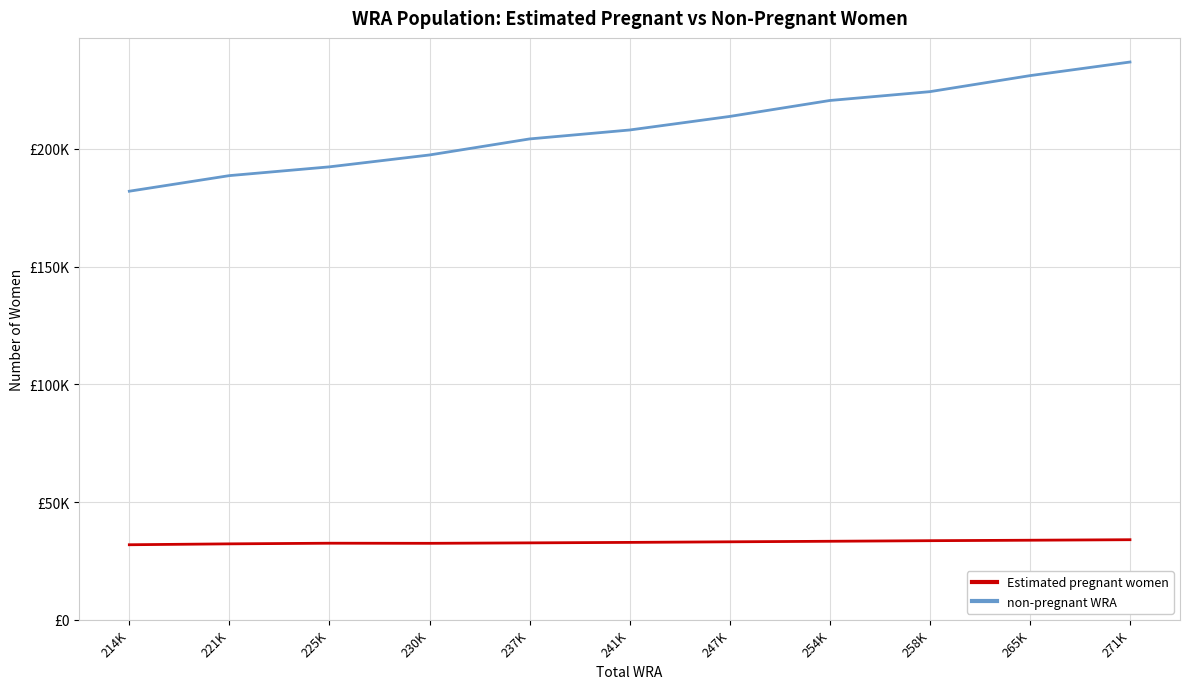

True or false: non-pregnant WRA and Estimated pregnant women intersect in this chart.

False